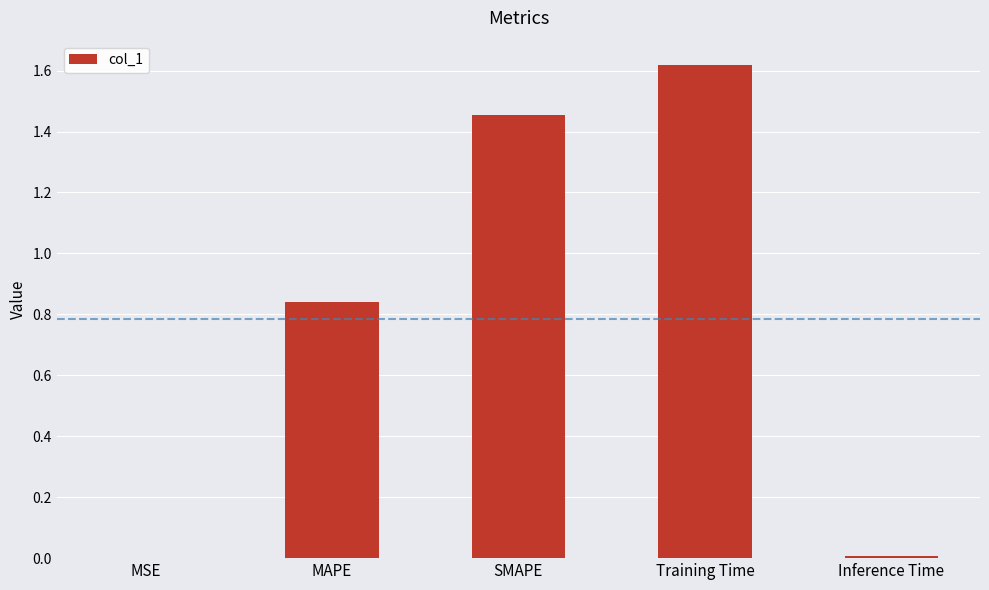

What is the difference between the values at SMAPE and Inference Time?

1.4